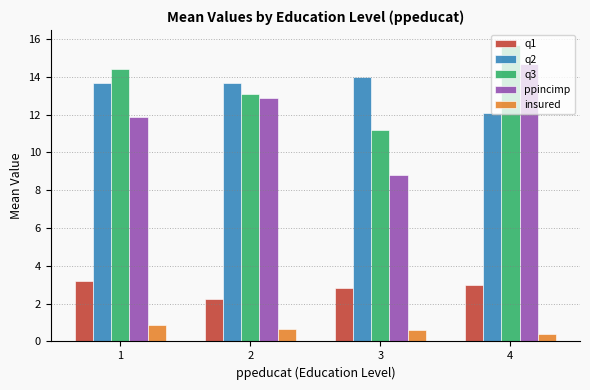

Which category has the highest value across all series?

4